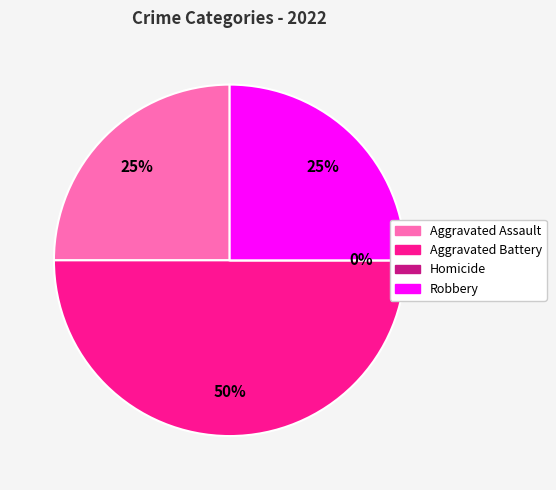

To the nearest percent, what is the combined percentage of Aggravated Battery and Robbery?

75%